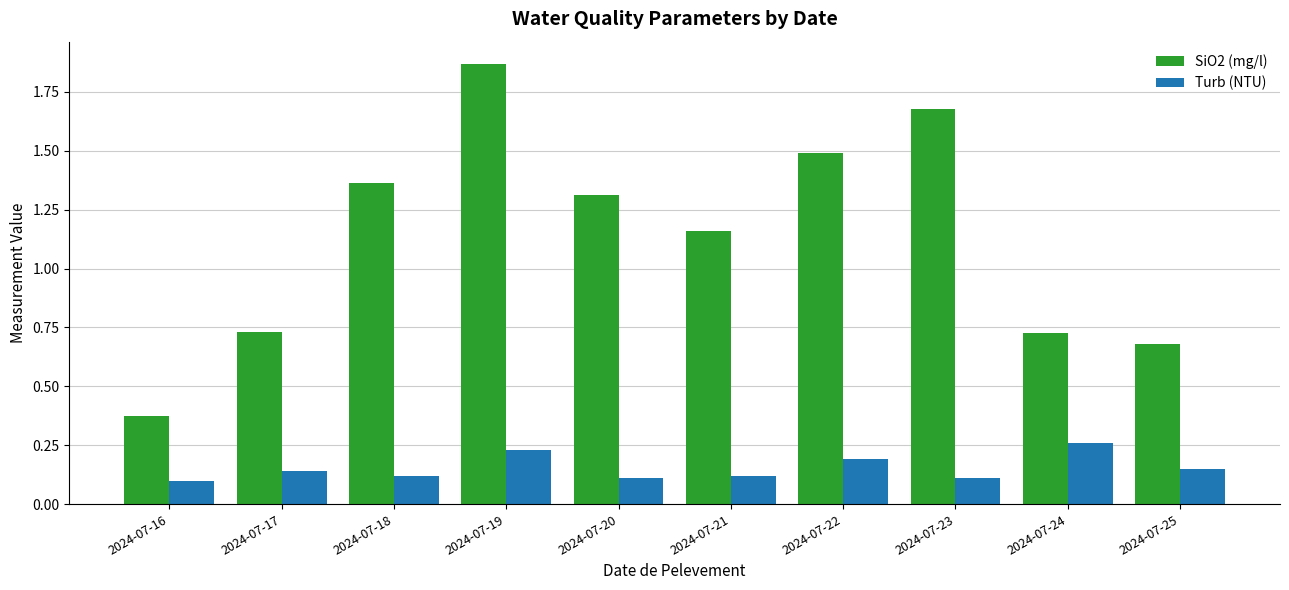

How many distinct data groups are displayed?

2